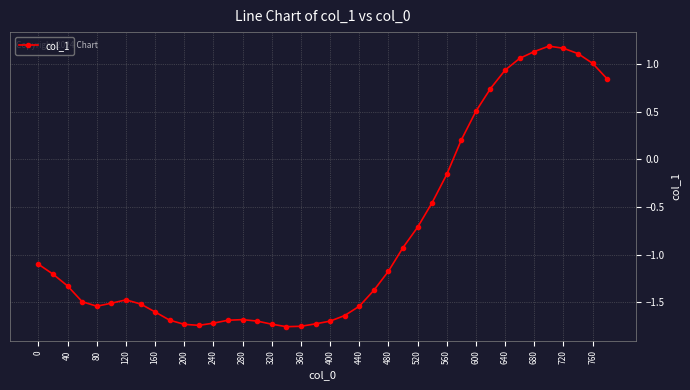

What is the maximum value shown in the chart?

1.2